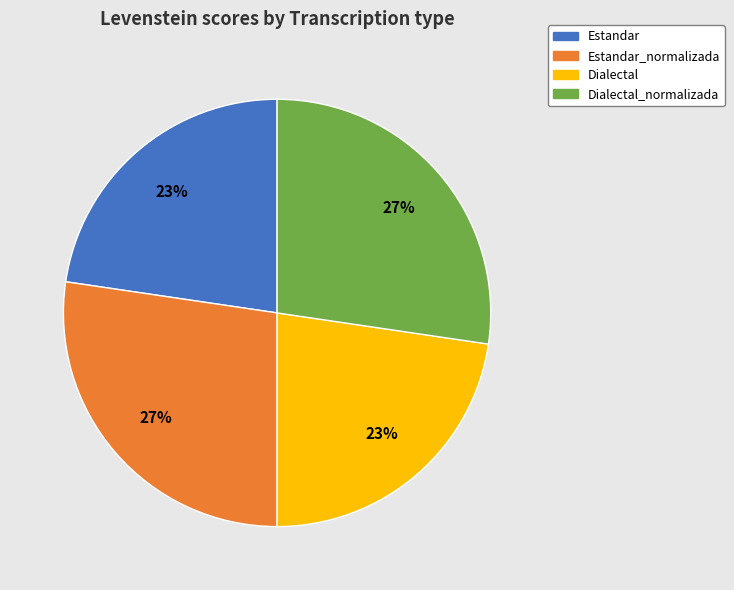

To the nearest percent, what is the average slice percentage?

25%